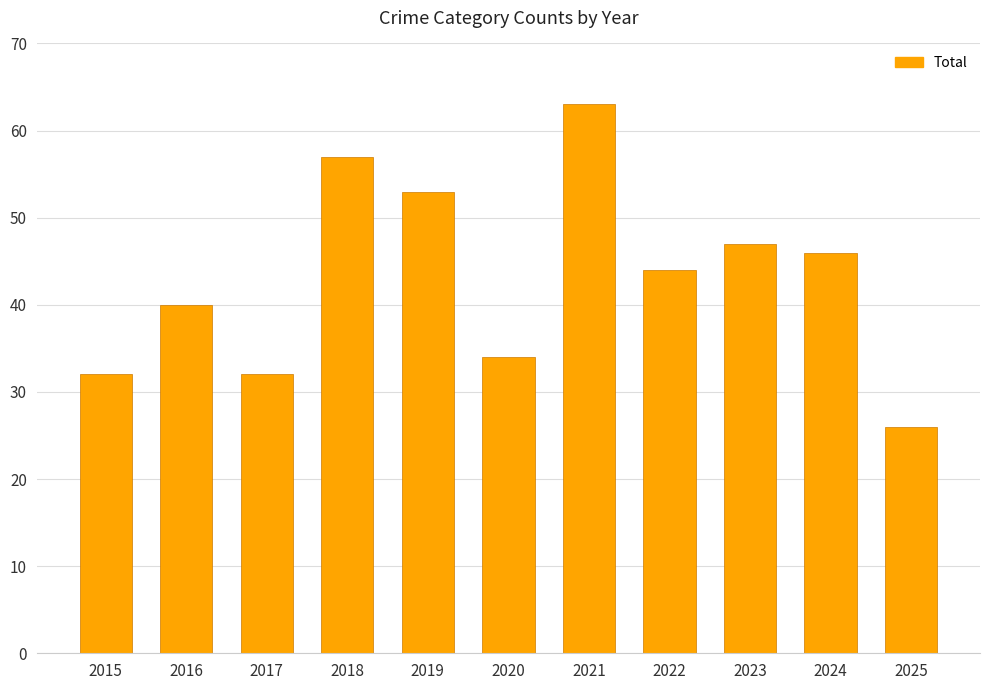

What is the average value?

43